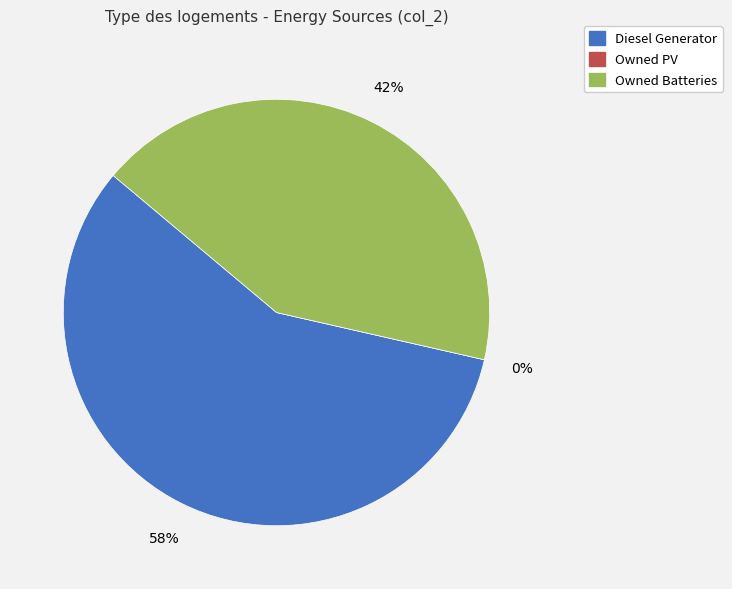

How many segments does this pie chart have?

3